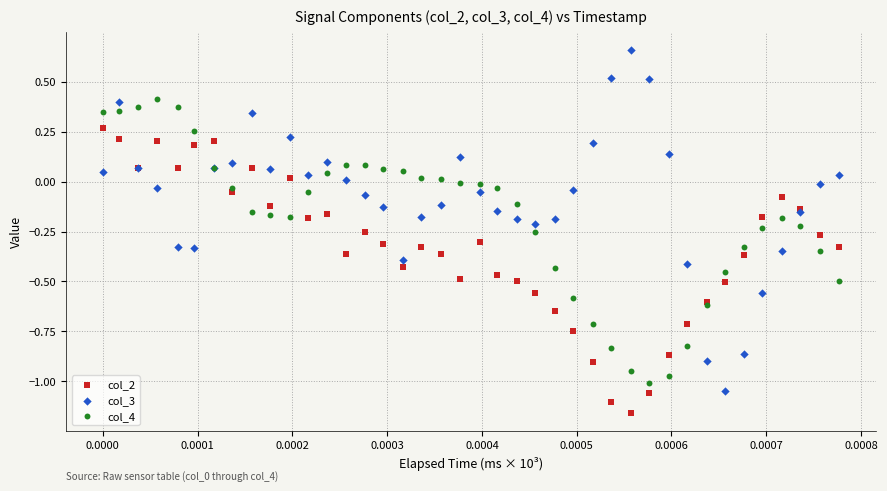

Which series contains the lowest Y value?

col_2